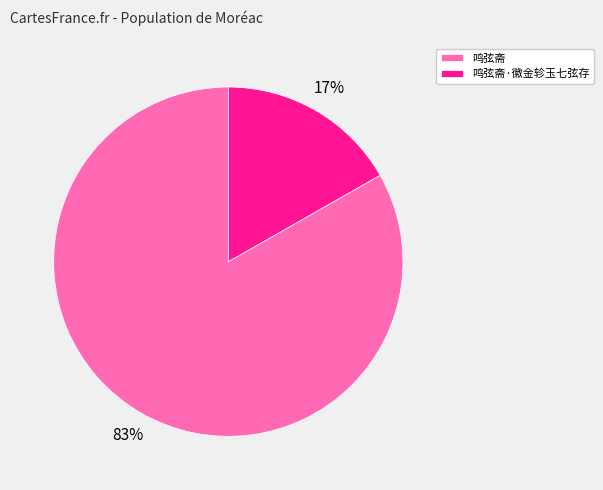

Combined, do 鸣弦斋·徽金轸玉七弦存 and 鸣弦斋 account for over 50%?

Yes